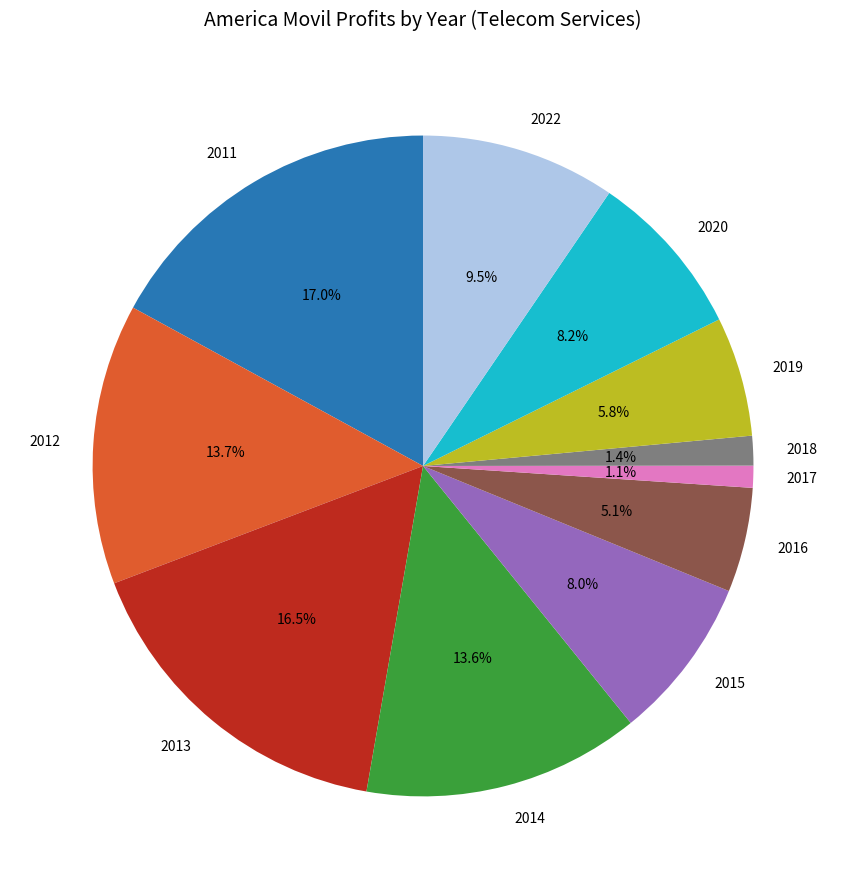

Does 2012 represent more than half of the total?

No